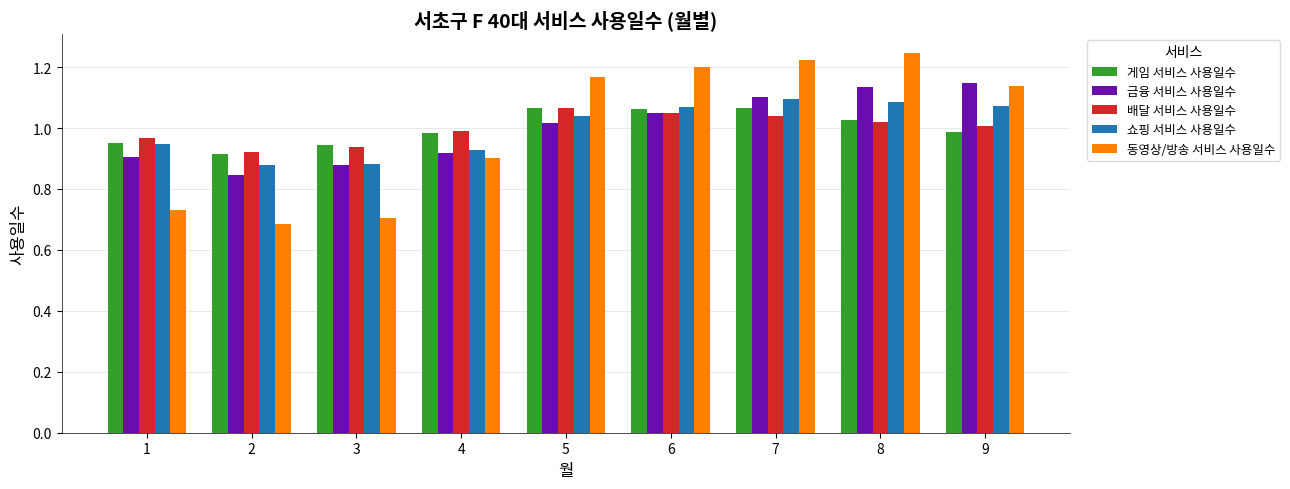

How many bars are there in each group?

5